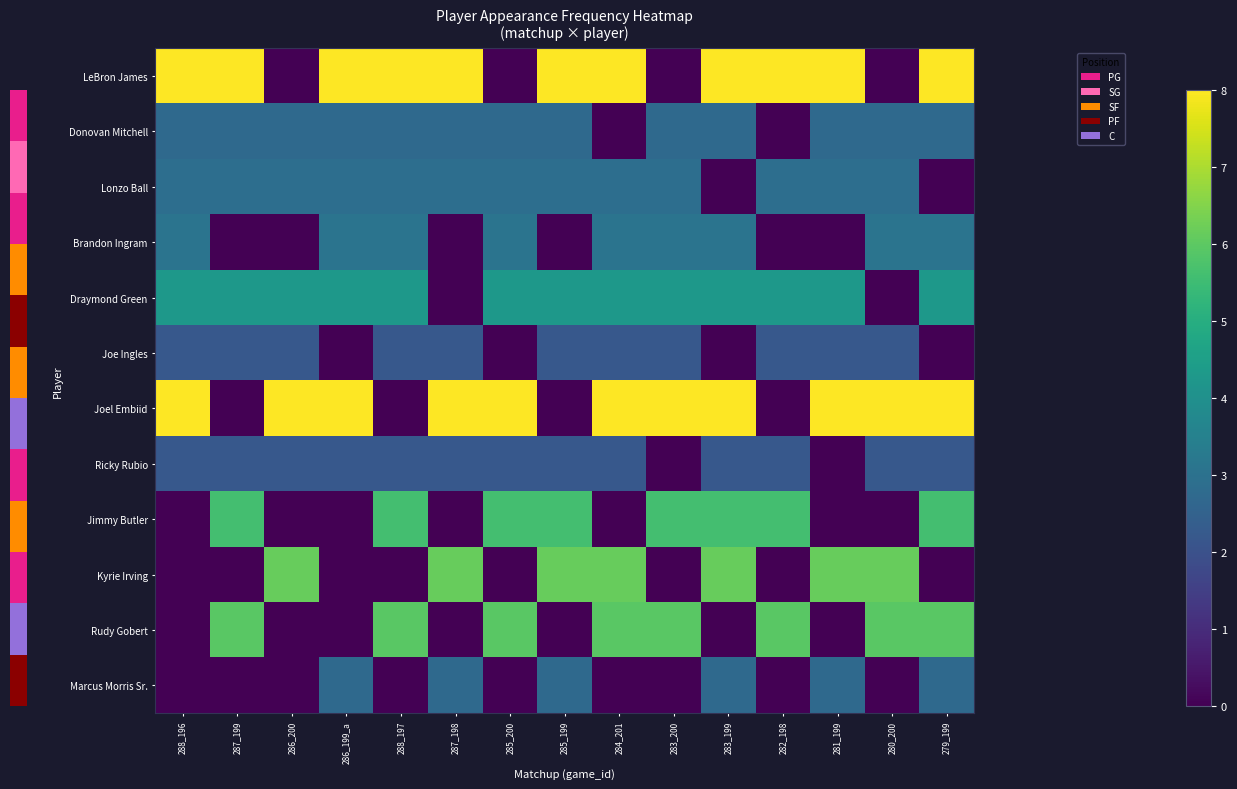

Count the number of categories in the chart.

15